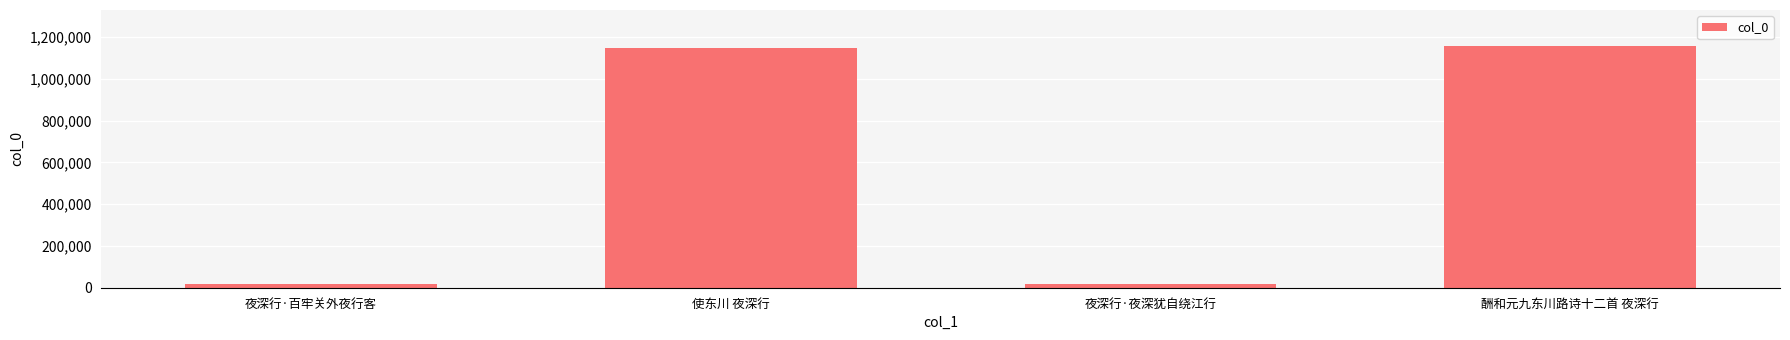

True or false: the data shows 1688633 at 使东川 夜深行.

False